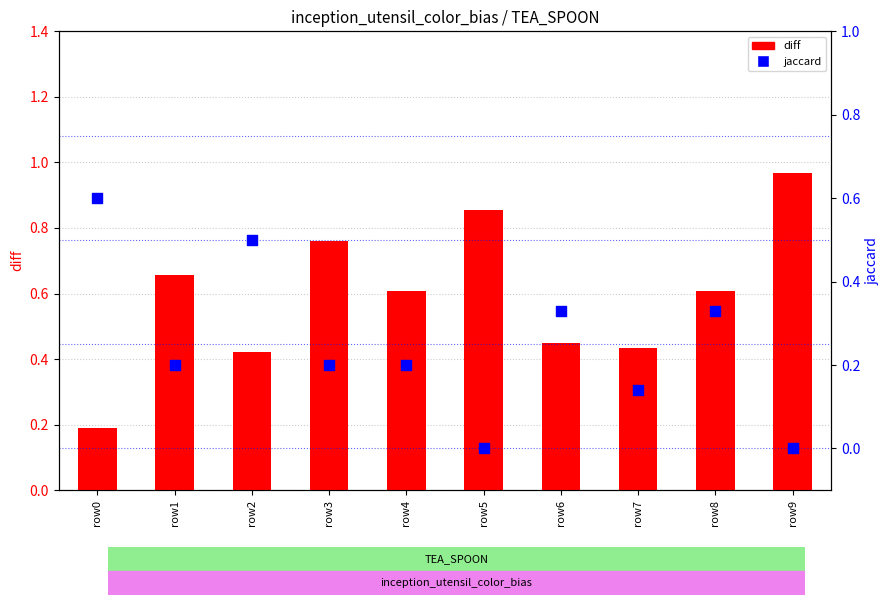

Which series has the largest Y range (max minus min)?

diff